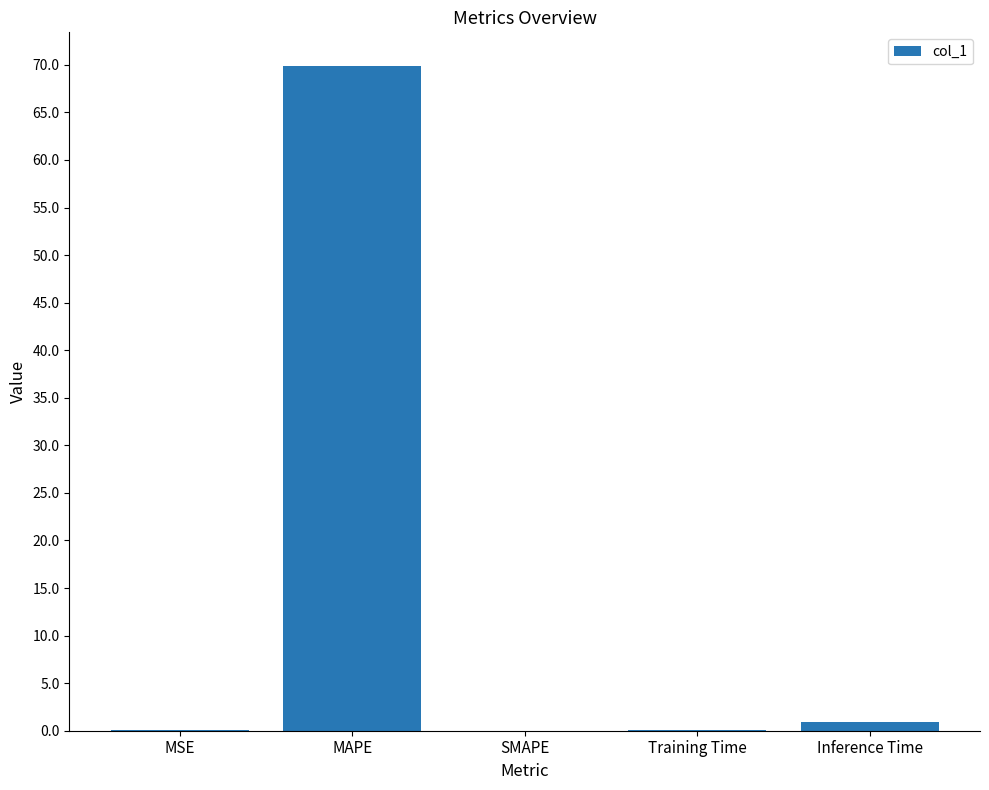

What is the sum of all values?

71.0